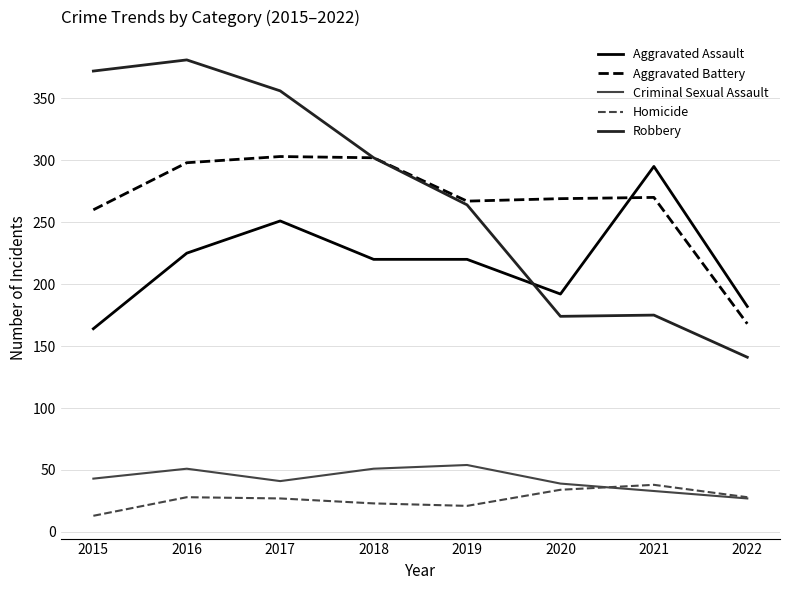

True or false: Aggravated Assault and Criminal Sexual Assault cross at least once.

False